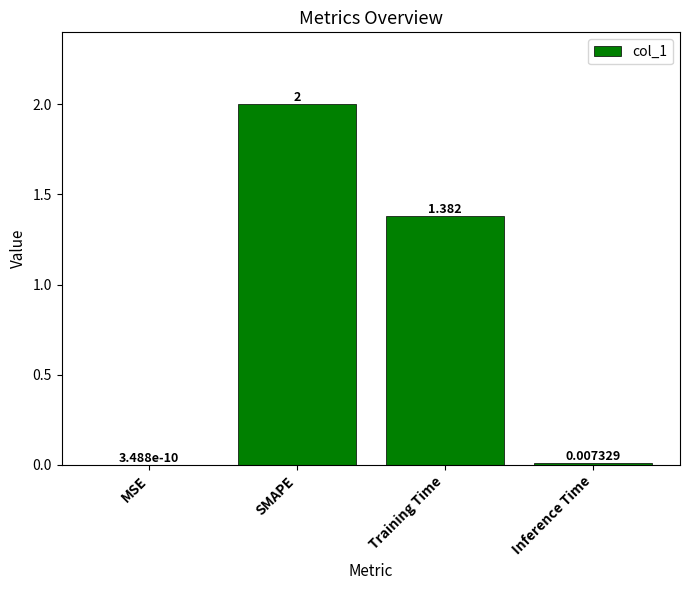

The chart shows a value of 0.0 at Inference Time. True or false?

True